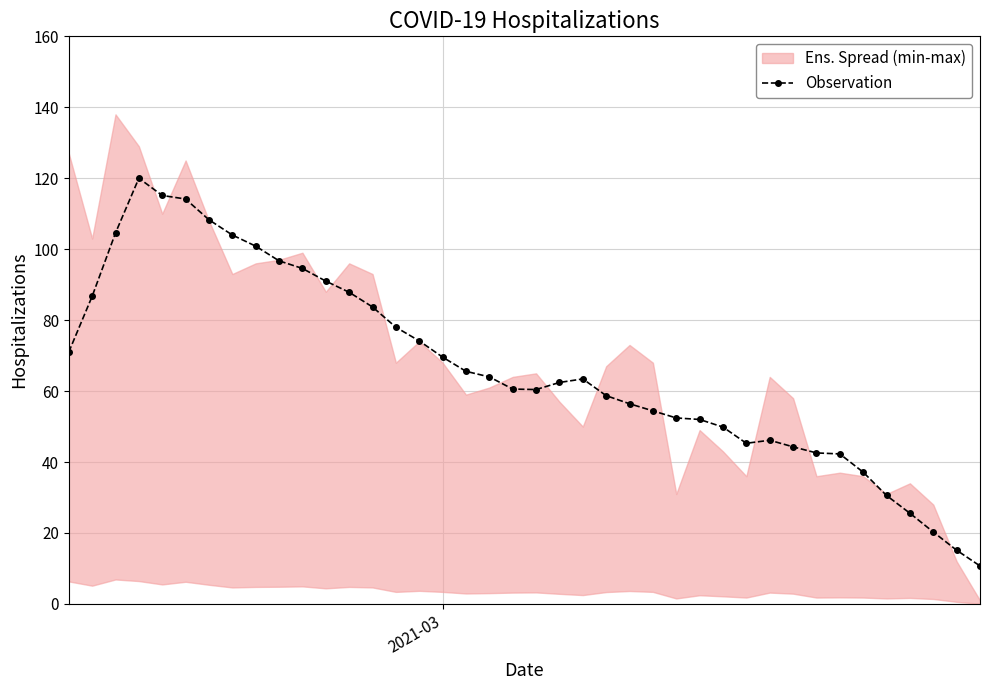

What is the value of the Observation point at the 33rd from the left?

42.6